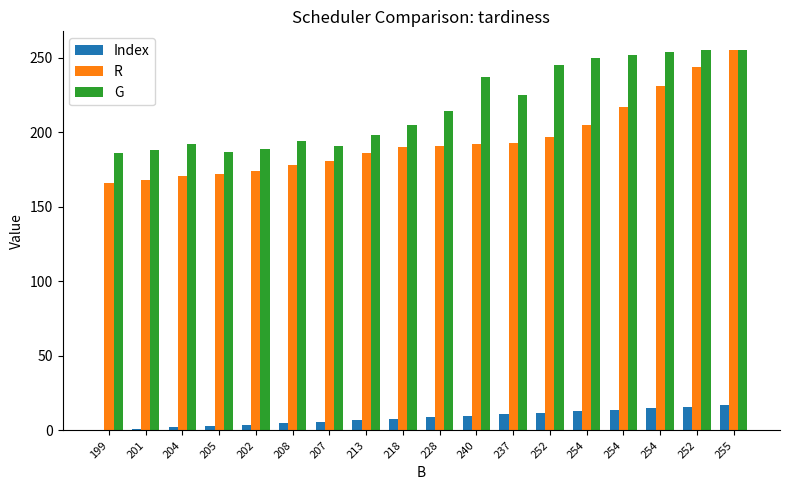

Rank the categories by Index value from lowest to highest.

199, 201, 204, 205, 202, 208, 207, 213, 218, 228, 240, 237, 252, 254, 254, 254, 252, 255